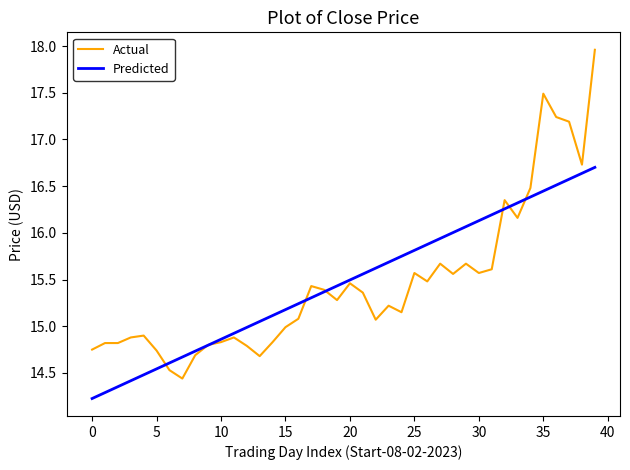

What is the maximum value shown in the chart?

18.0